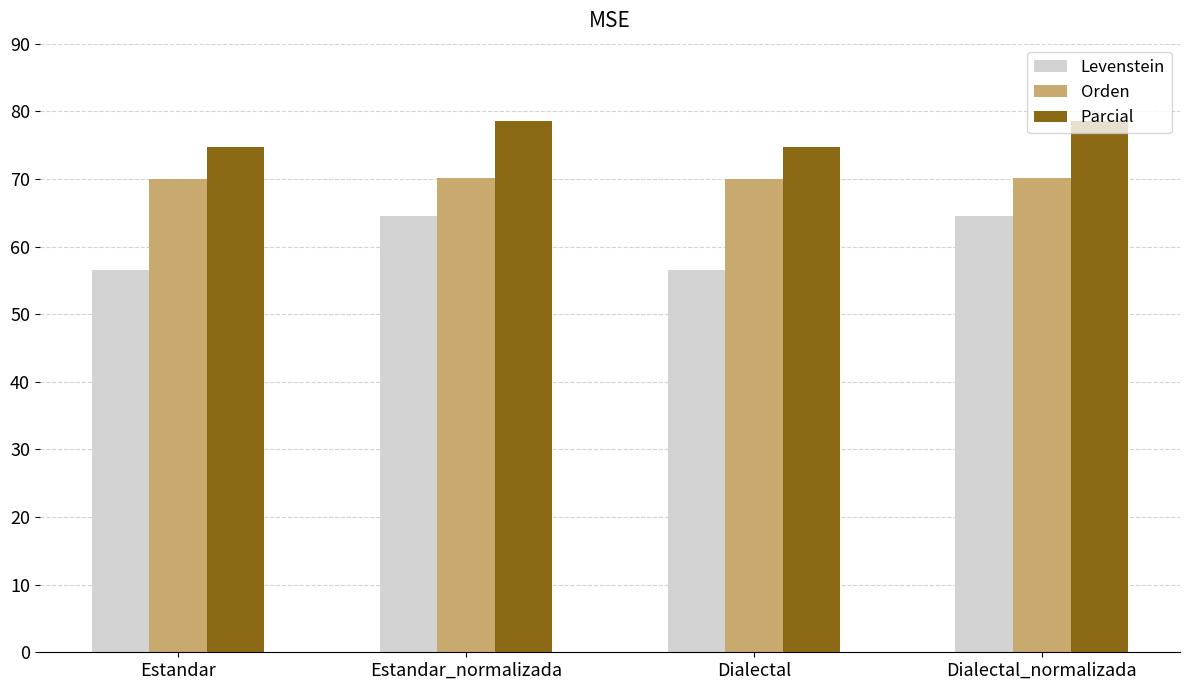

What is the difference between the maximum and minimum values in the Orden series?

0.3